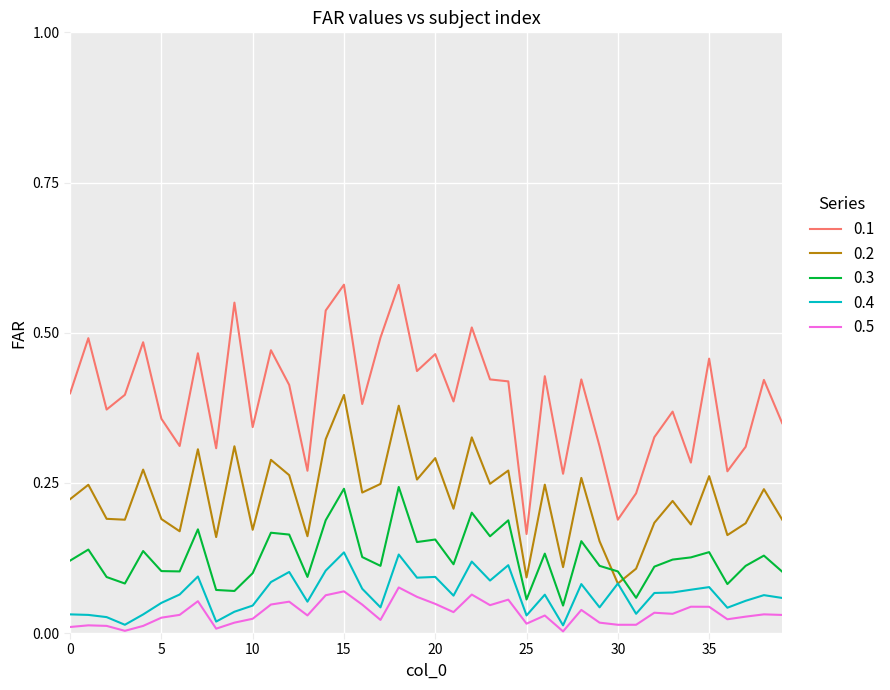

True or false: 0.4 and 0.3 cross at least once.

False